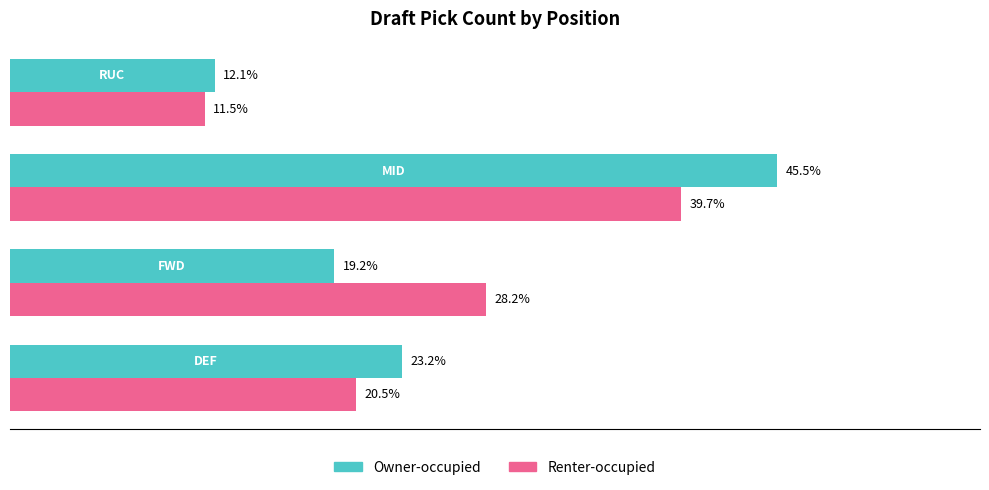

List the series in order of their peak value, highest first.

Owner-occupied, Renter-occupied